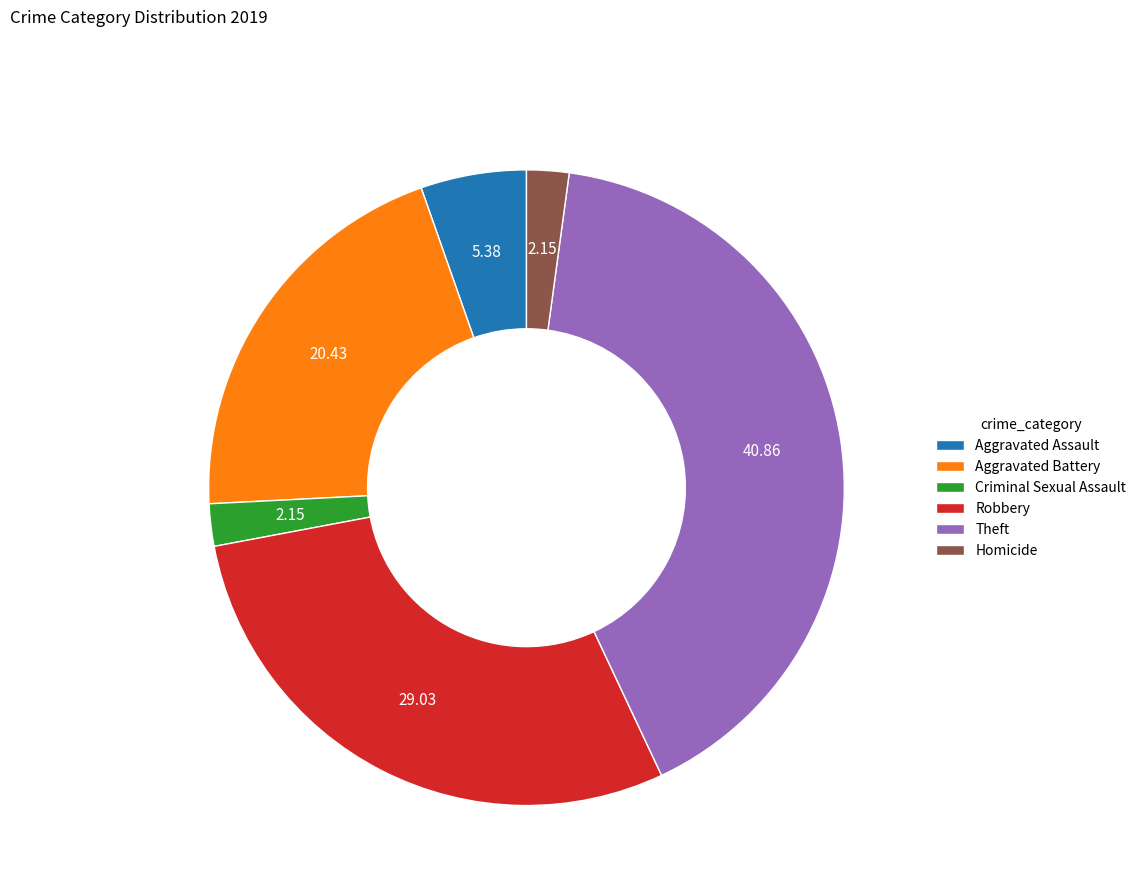

Count the number of slices in the pie.

6